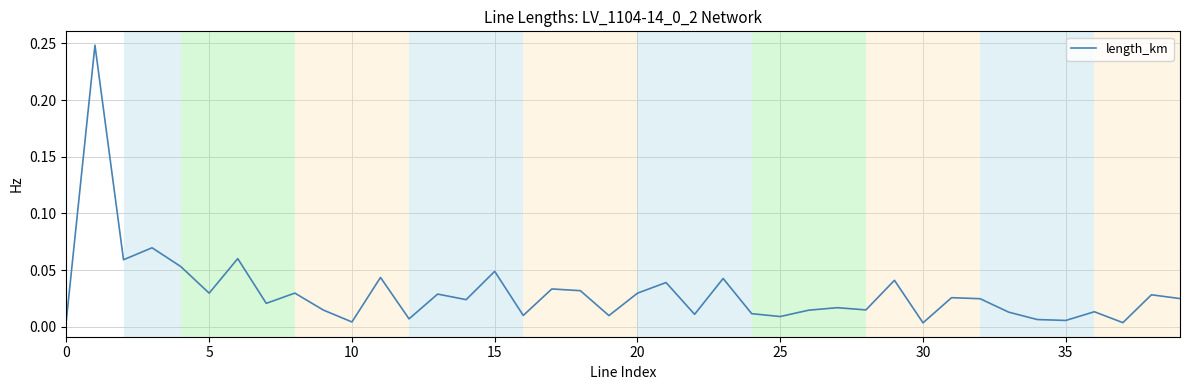

What is the maximum value shown in the chart?

0.2